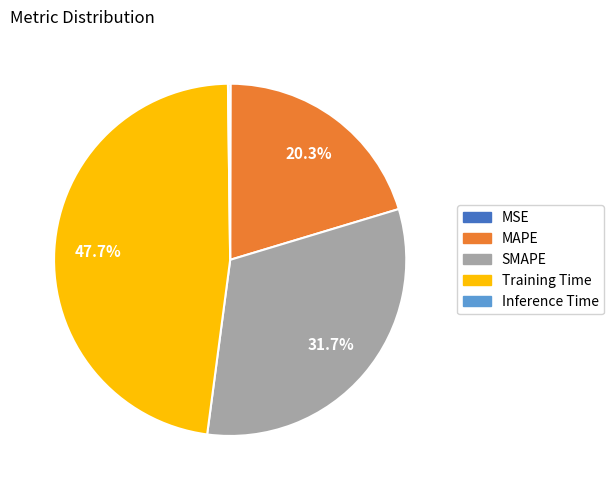

Which category has the biggest portion of the pie?

Training Time